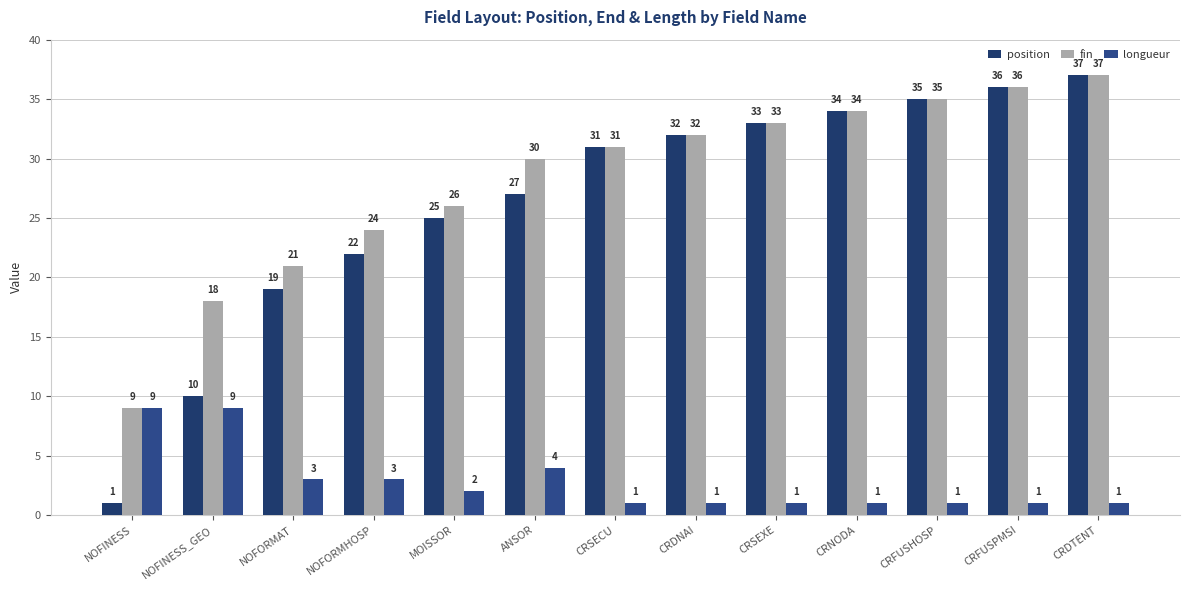

How many distinct data groups are displayed?

3